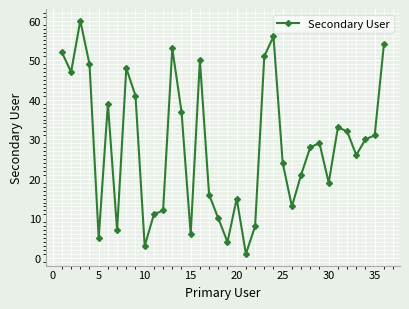

True or false: the data has more than 1 interior local peaks.

True